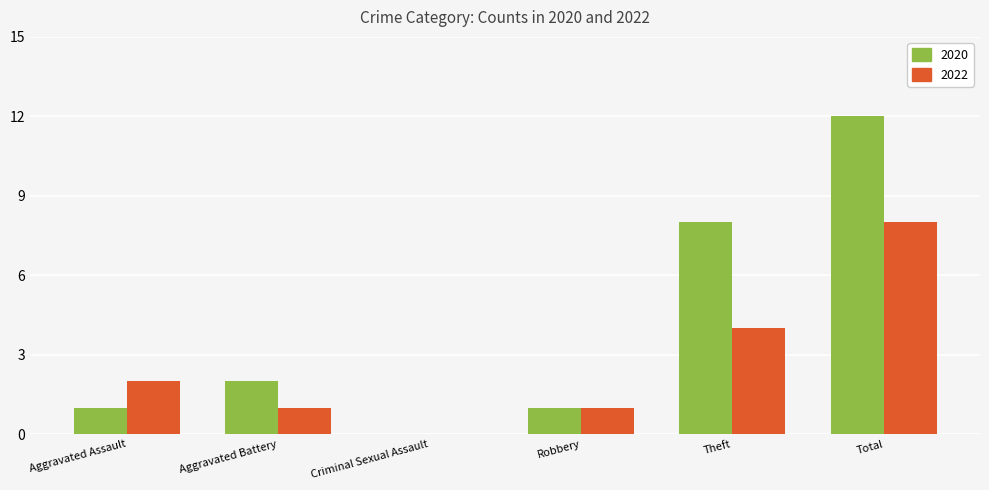

True or false: 2020 has a value of 2 at Aggravated Assault.

False